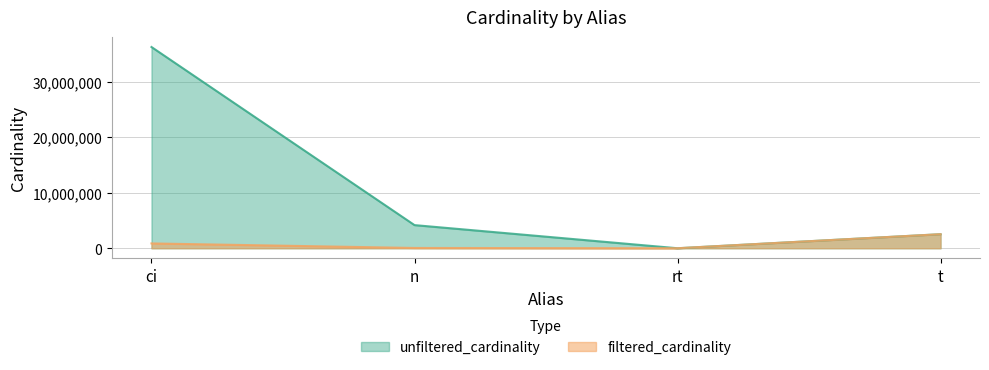

Rank the series at n from lowest to highest value.

filtered_cardinality, unfiltered_cardinality